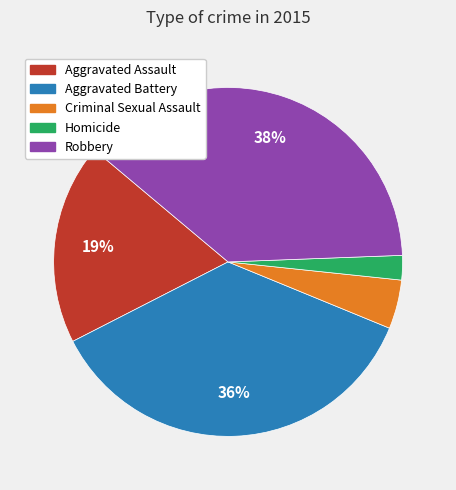

Does Homicide account for over 50% of the chart?

No